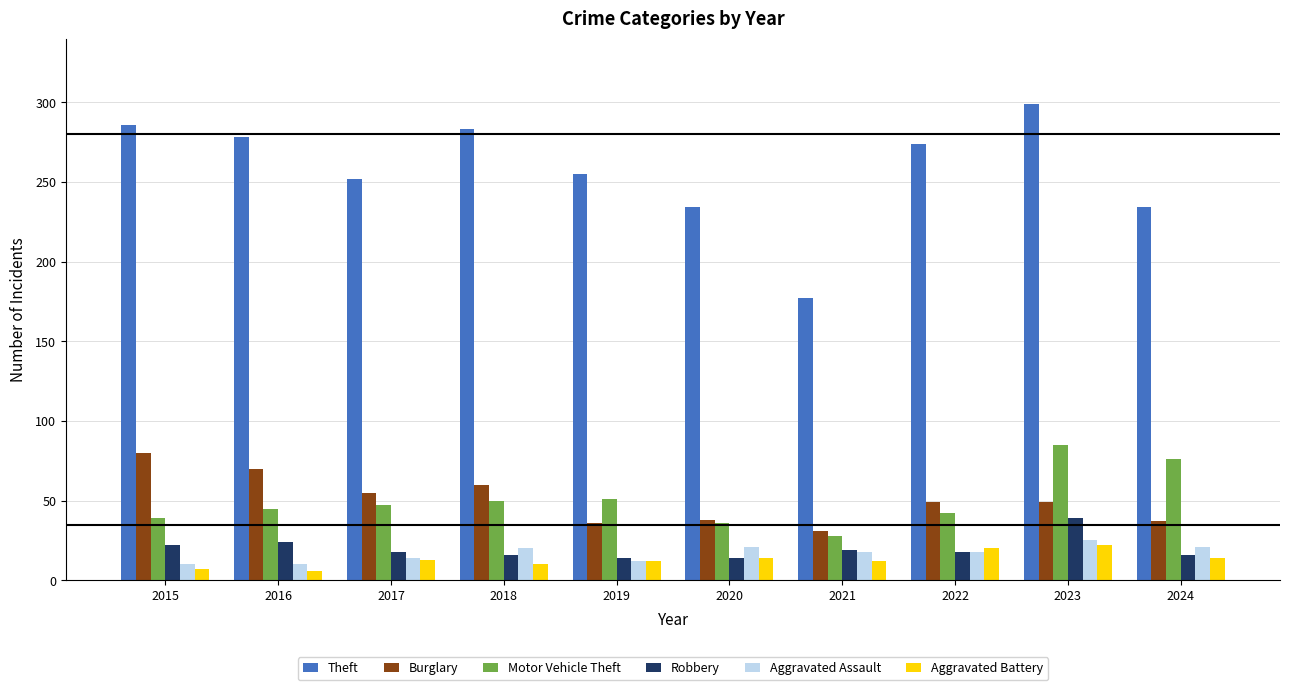

What value does the Aggravated Assault series have at 2016, to the nearest 10?

10